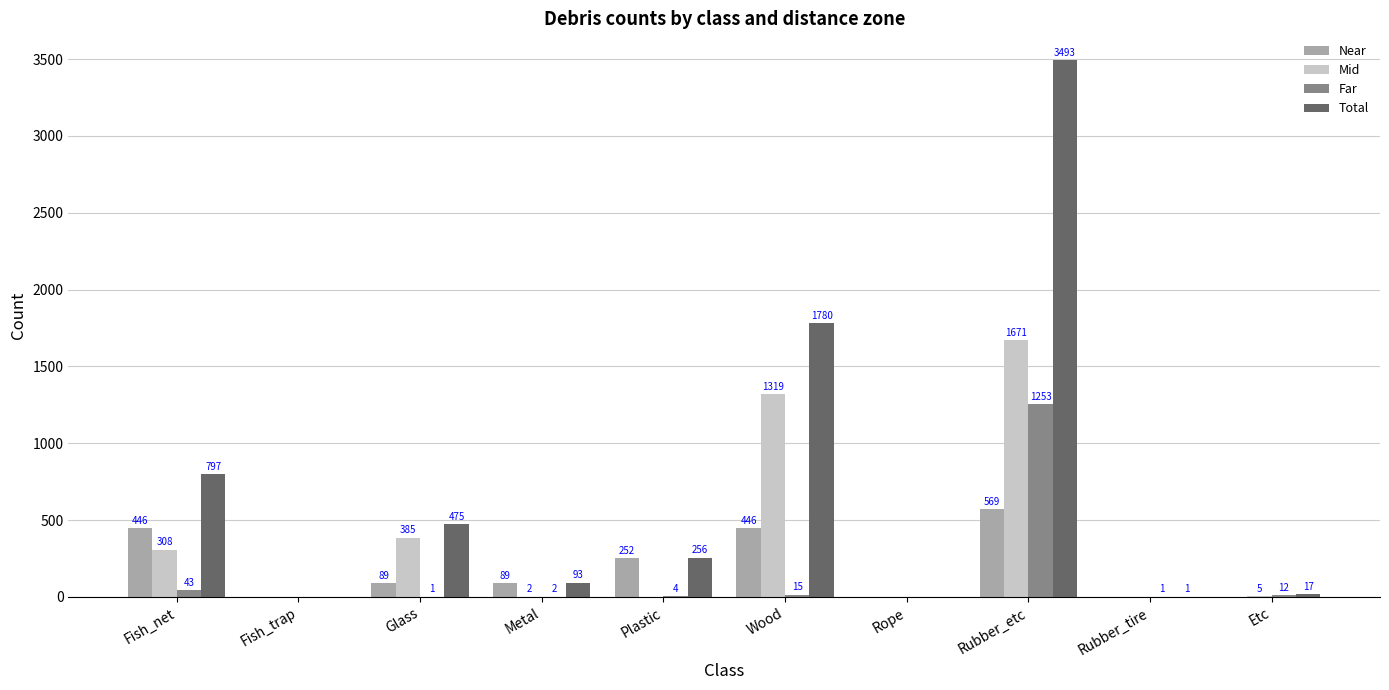

True or false: Mid has a value of 541 at Wood.

False